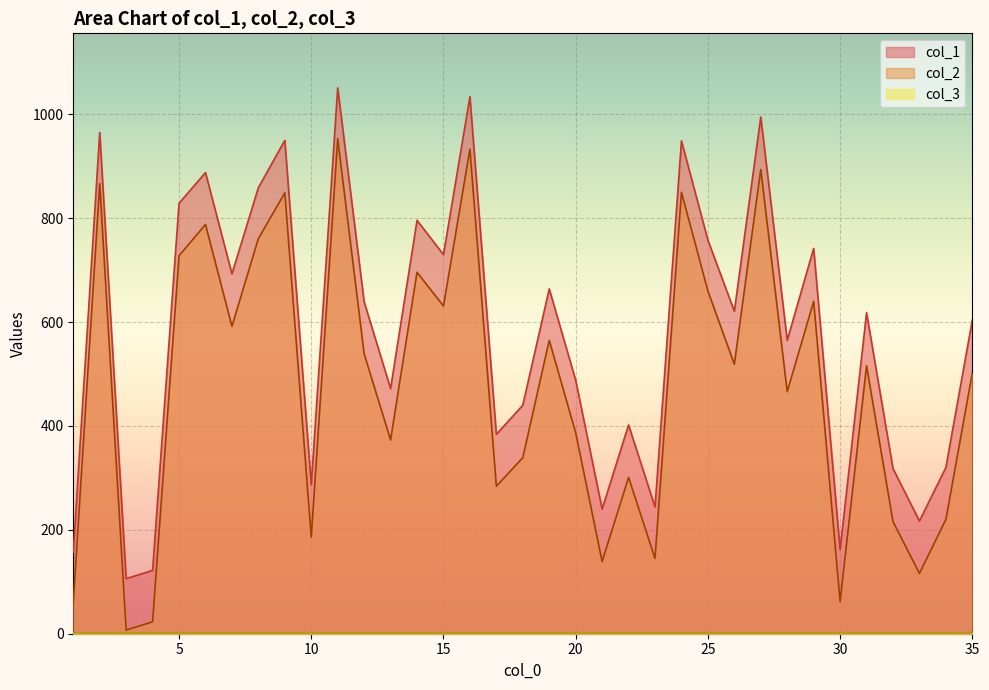

True or false: col_2 and col_1 cross at least once.

False